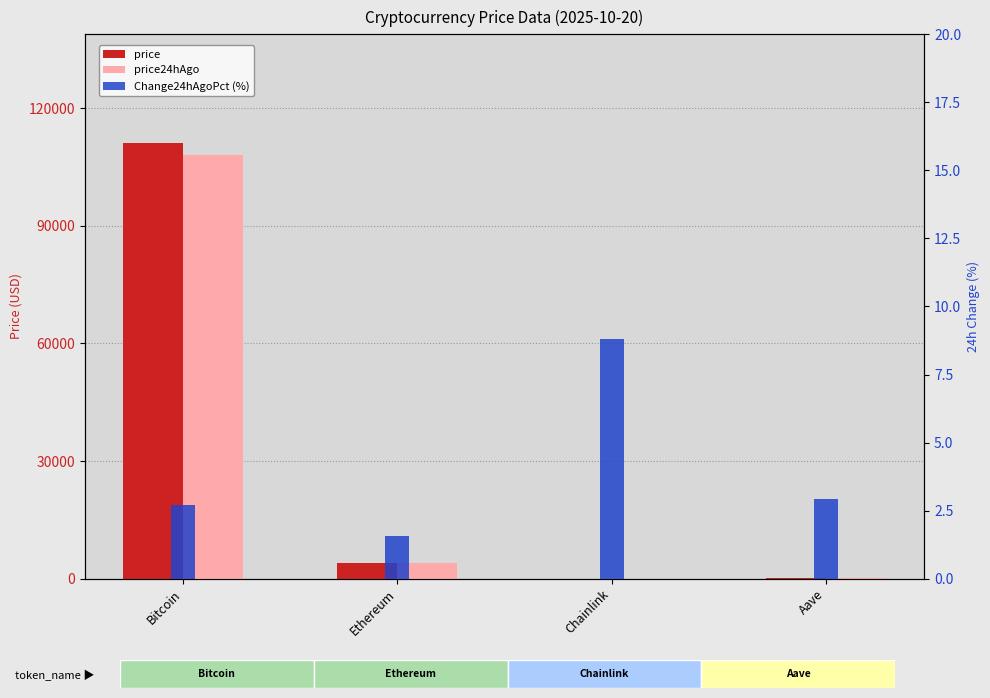

True or false: price24hAgo has a value of 56479.3 at Bitcoin.

False